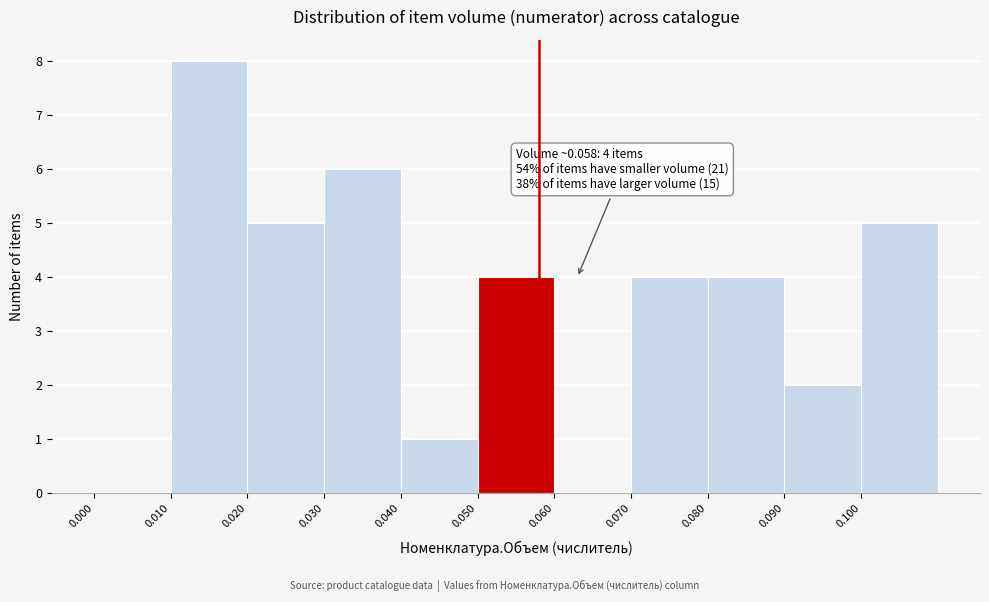

Over which range of the x-axis is the bar tallest?

0.01 to 0.02